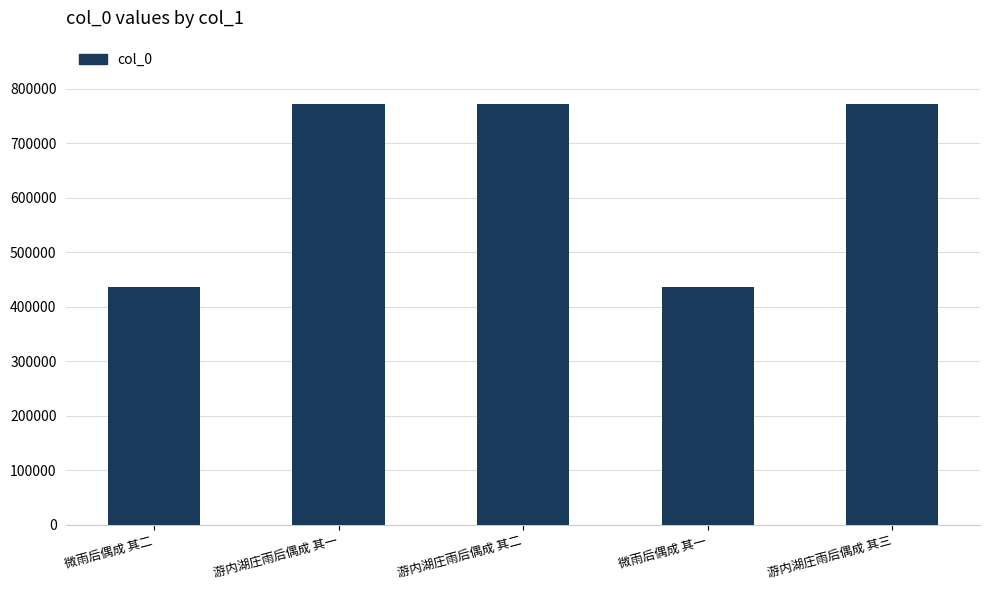

What is the approximate value at 游内湖庄雨后偶成 其二?

772177